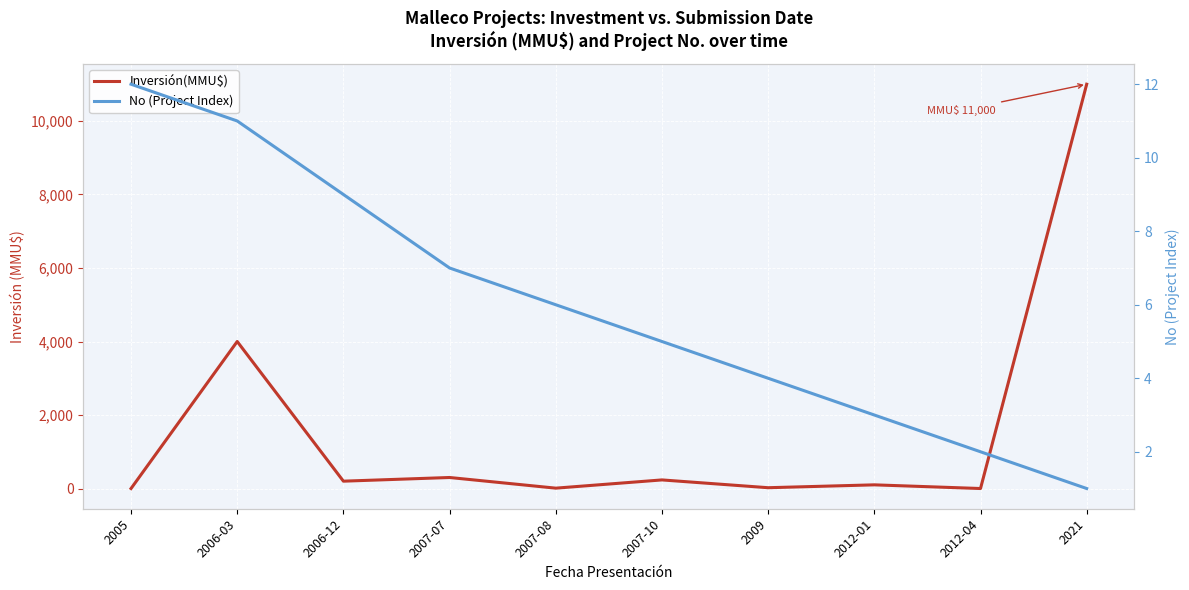

How many values in the No (Project Index) series exceed 6?

4